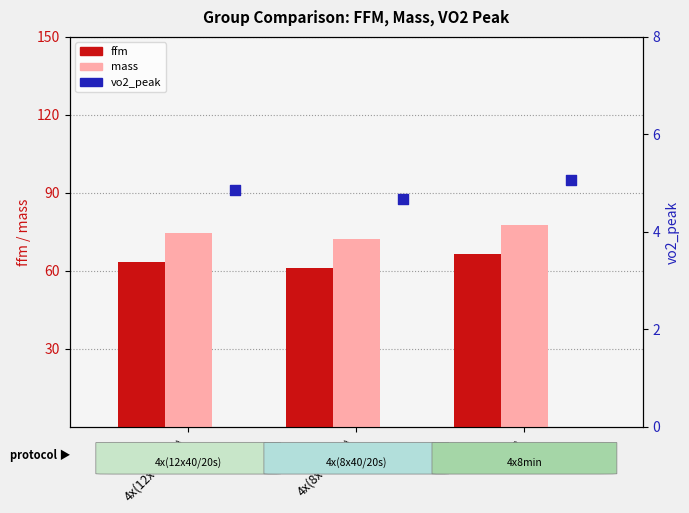

Which series has the largest total across all categories?

mass